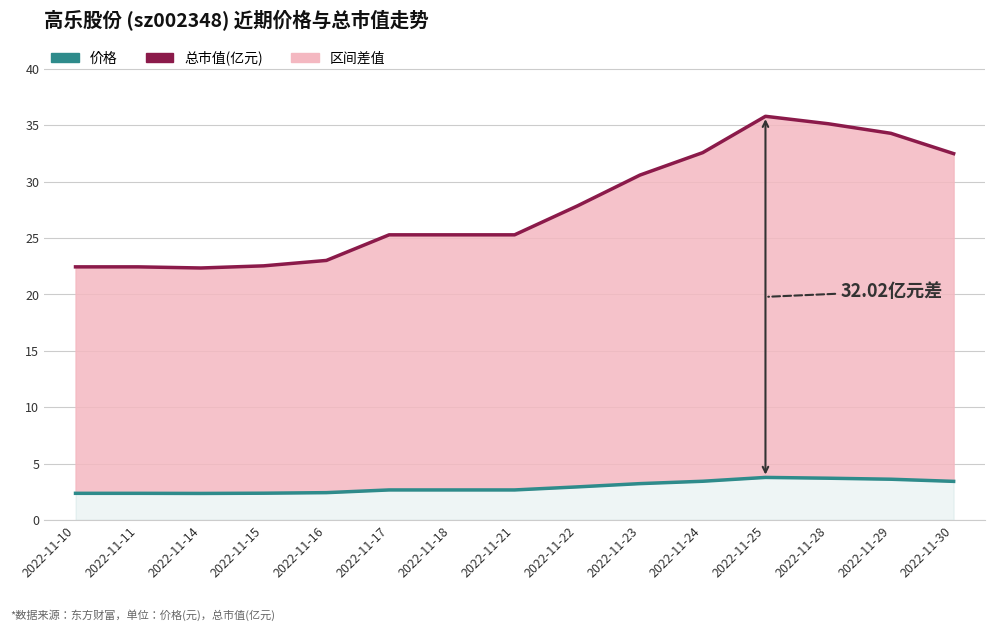

Reading right to left, list all the values displayed in this chart.

价格: 3.4	3.6	3.7	3.8	3.4	3.2	2.9	2.7	2.7	2.7	2.4	2.4	2.4	2.4	2.4
总市值(亿元): 32.5	34.3	35.1	35.8	32.6	30.6	27.9	25.3	25.3	25.3	23.0	22.5	22.4	22.4	22.4